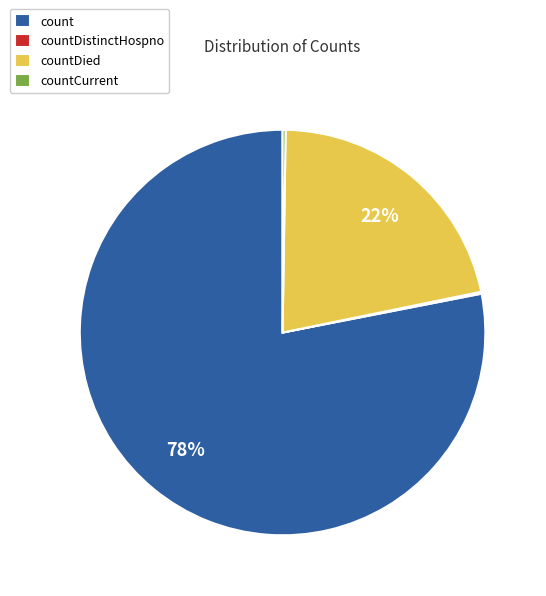

Is count the majority of the pie?

Yes